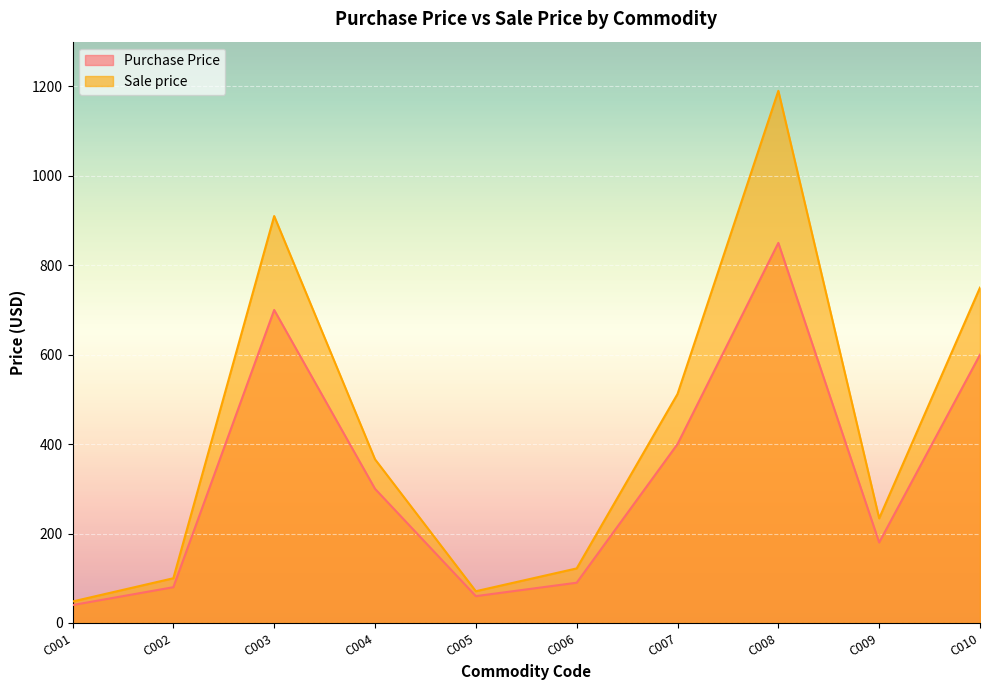

The Purchase Price series shows 300 at C004. True or false?

True